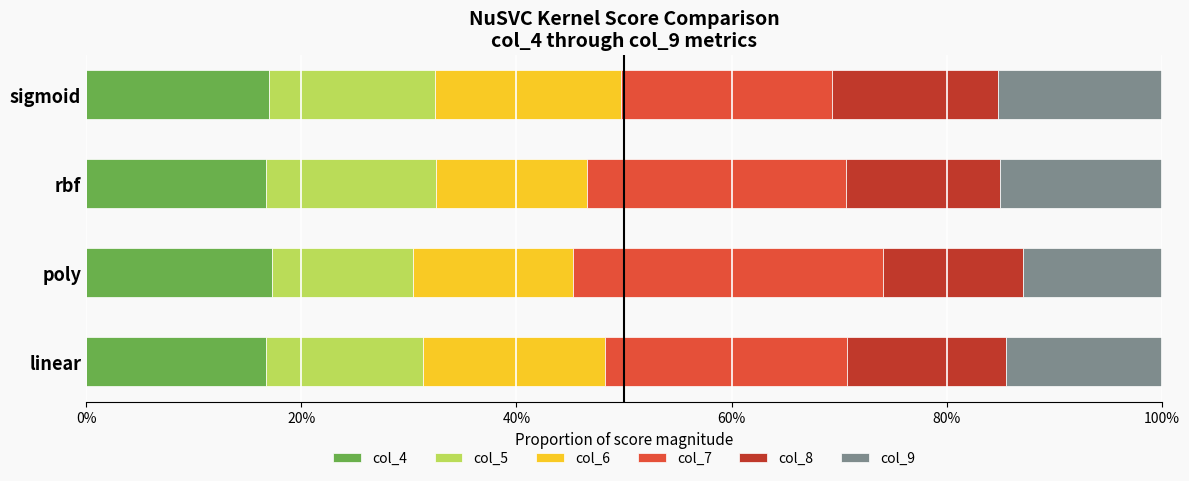

At how many categories does at least one series exceed 0?

4